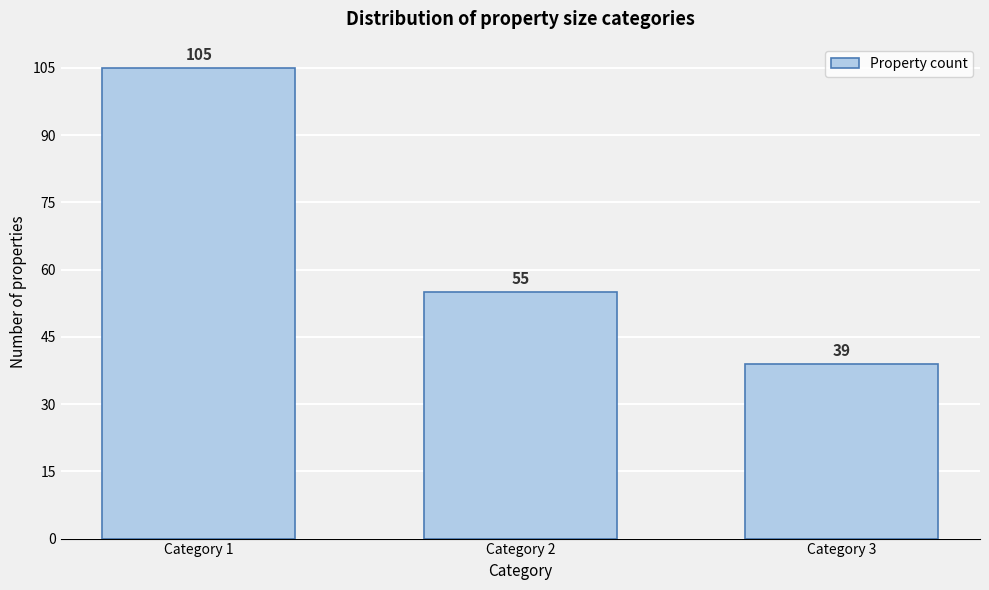

Reading right to left, what are all the values shown in this chart?

39	55	105